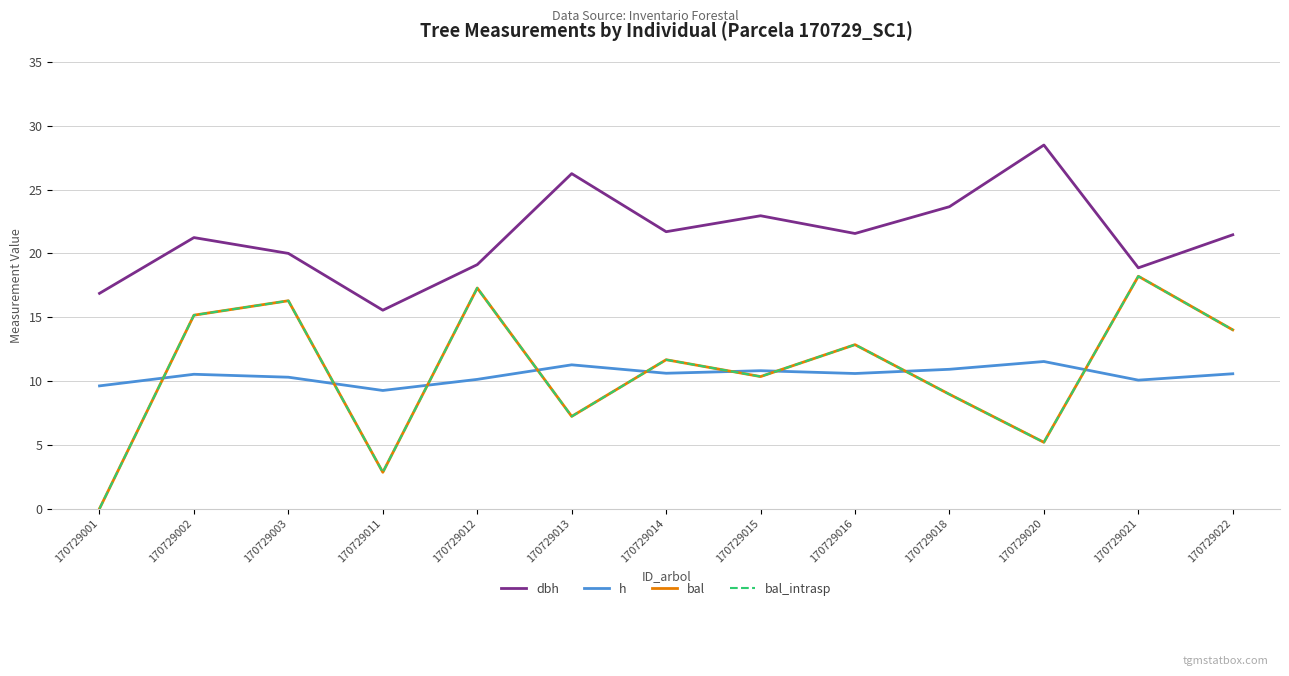

The h series shows 7.0 at 170729021. True or false?

False